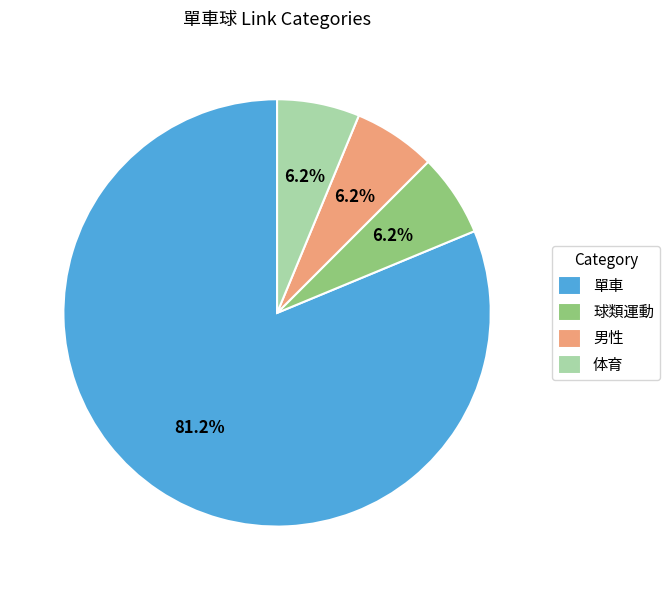

To the nearest percent, what portion does 單車 represent?

81%